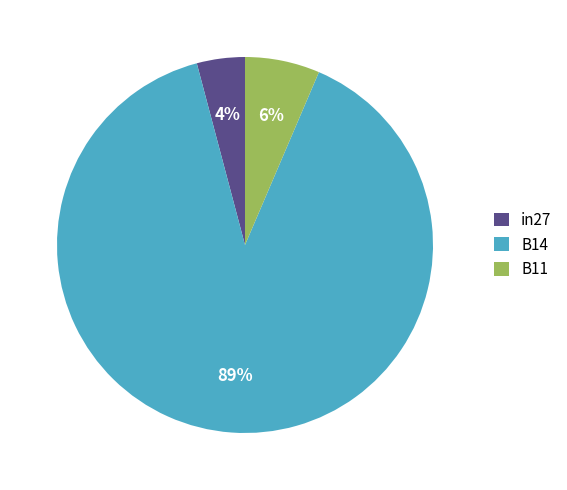

What percentage is the B11 slice, to the nearest percent?

6%